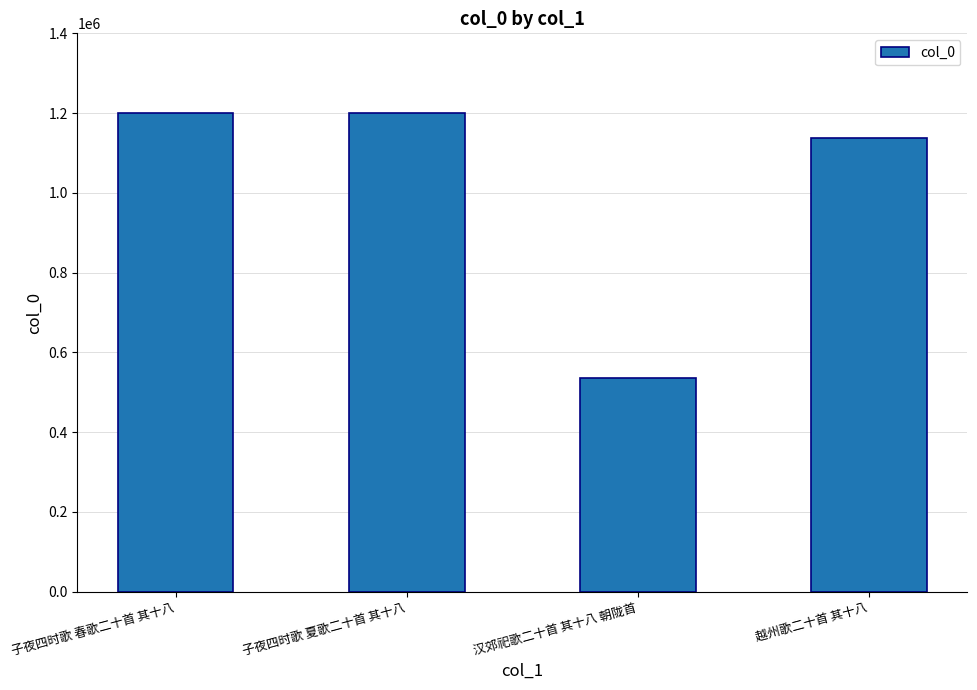

What is the label of the 2nd bar from the right?

汉郊祀歌二十首 其十八 朝陇首